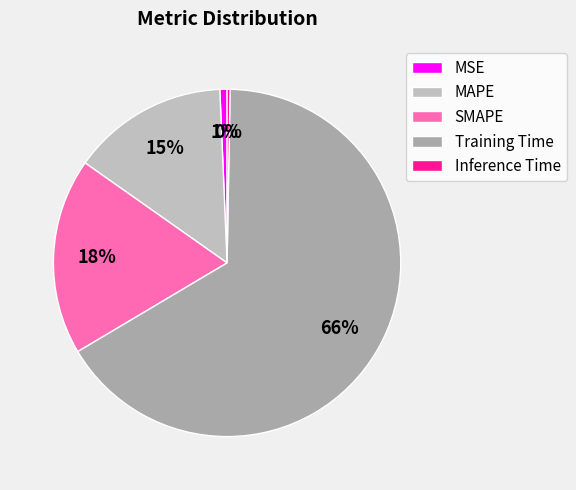

Rank the categories by value from lowest to highest.

Inference Time, MSE, MAPE, SMAPE, Training Time